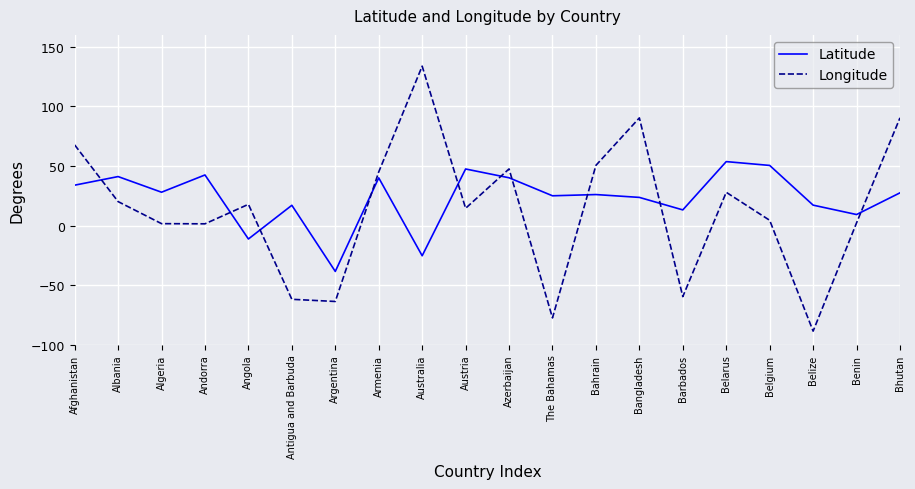

In Longitude, how many points are higher than both neighbors (excluding endpoints)?

5